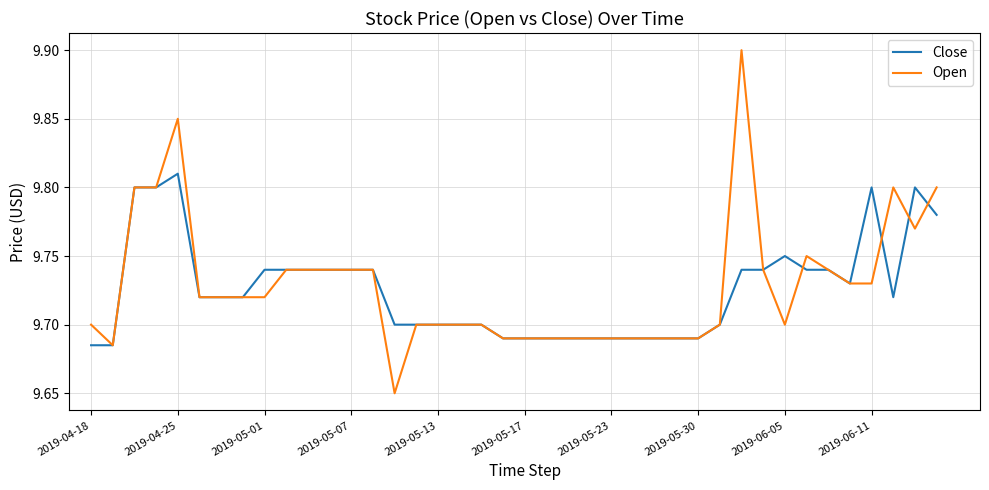

What are all the series names shown in the legend?

Close, Open